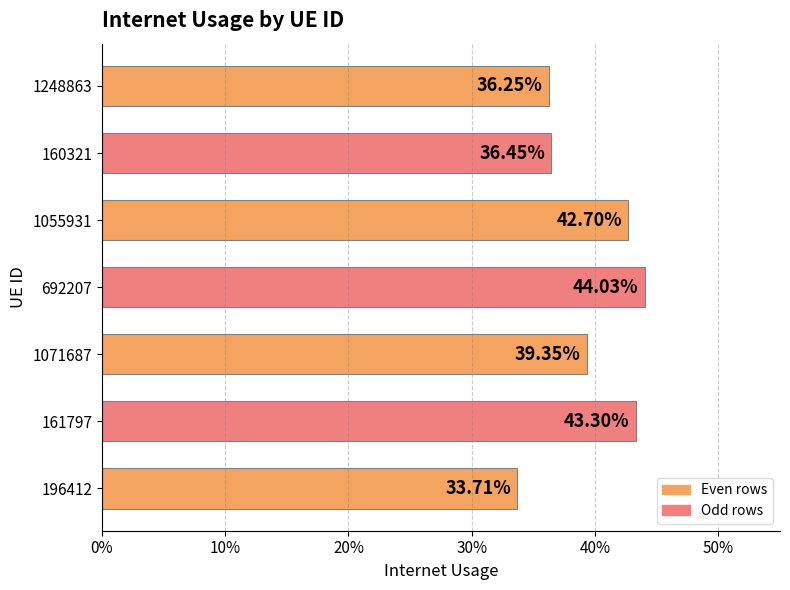

What is the difference between the maximum and minimum values?

0.1